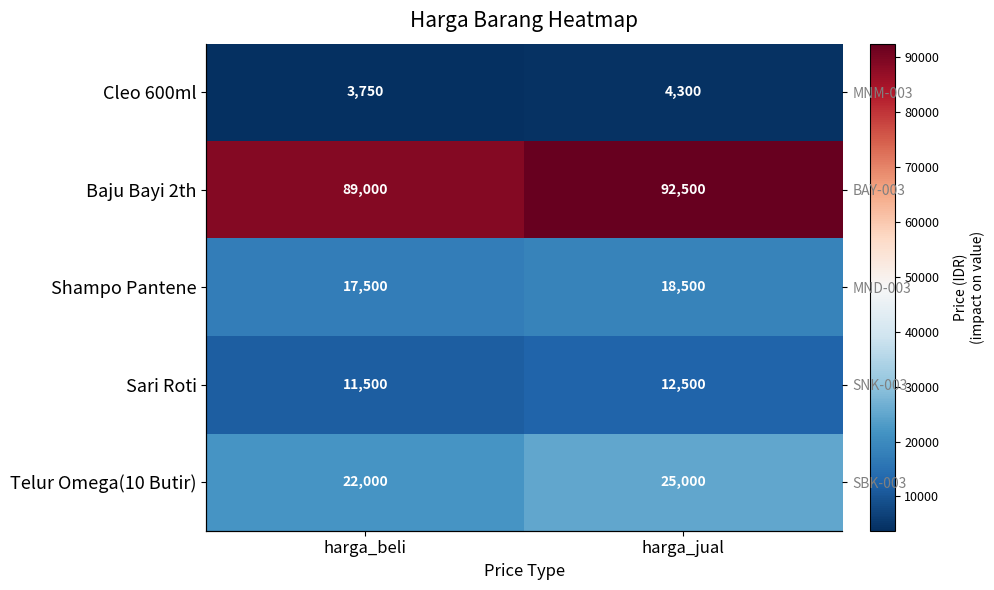

Which has a higher value, harga_beli or harga_jual?

harga_jual